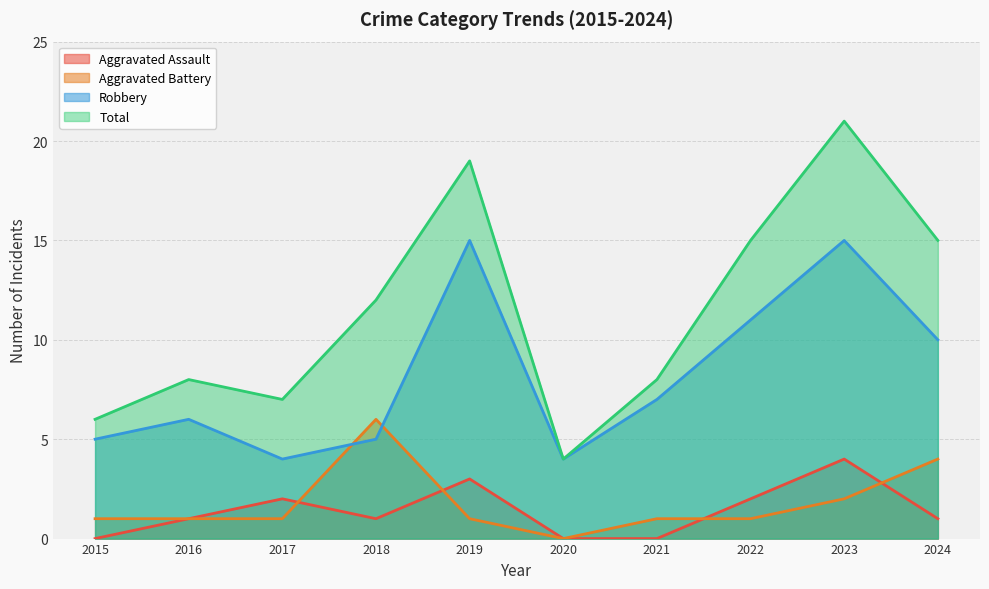

How many interior local peaks does the Total series have?

3